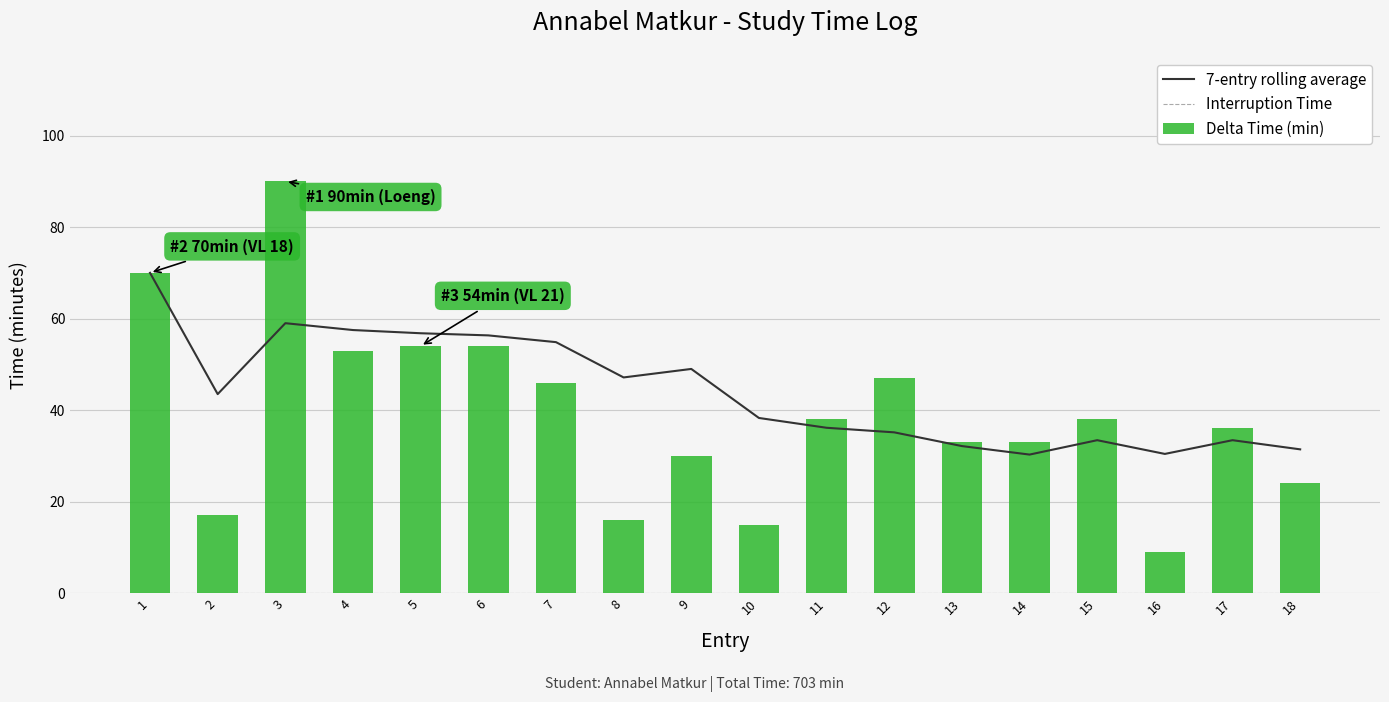

Which has a higher value, 5 or 2?

5